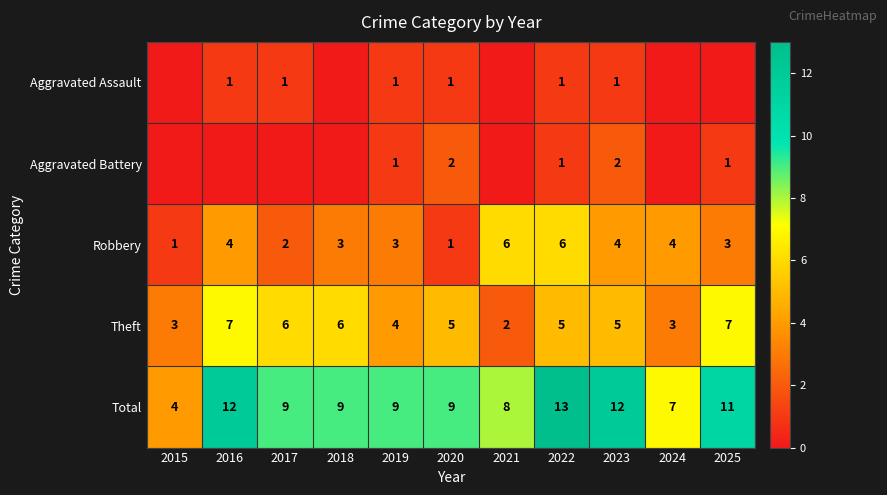

True or false: Robbery has a value of 2 at 2017.

True